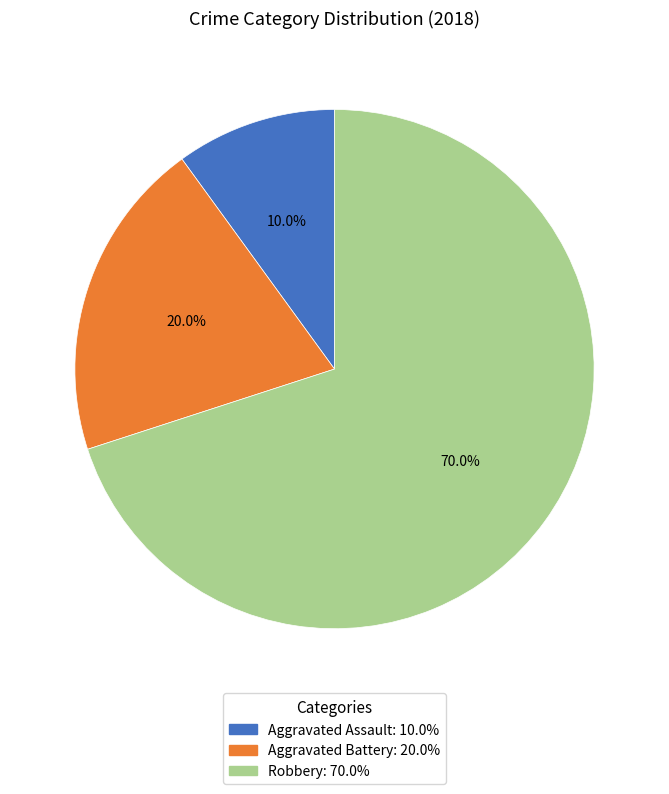

Do Aggravated Battery and Robbery together represent more than half of the pie?

Yes